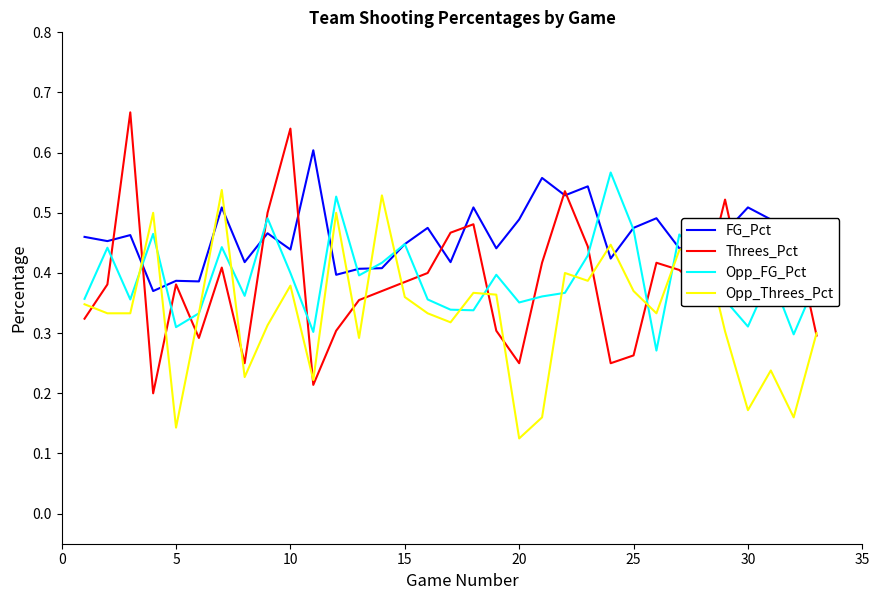

After their last crossing, which series has the higher values: Threes_Pct or FG_Pct?

FG_Pct